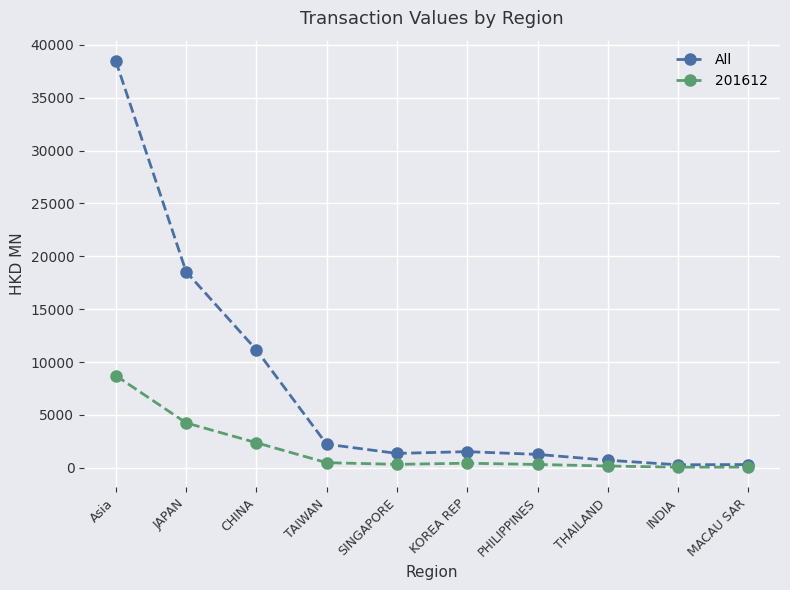

How many categories are shown in the chart?

10